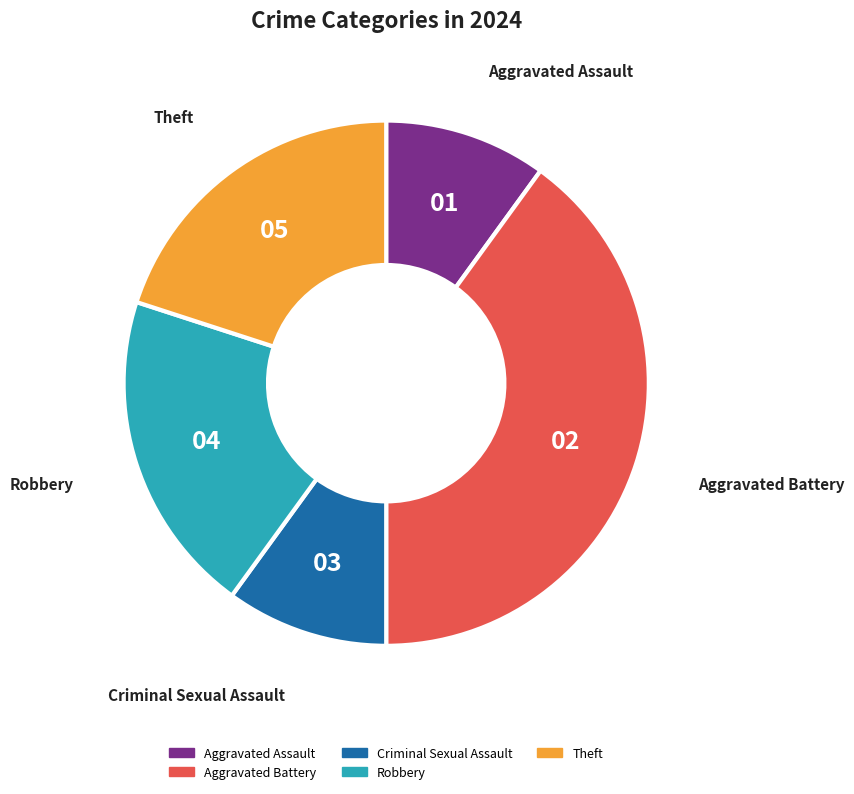

Is Robbery the majority of the pie?

No